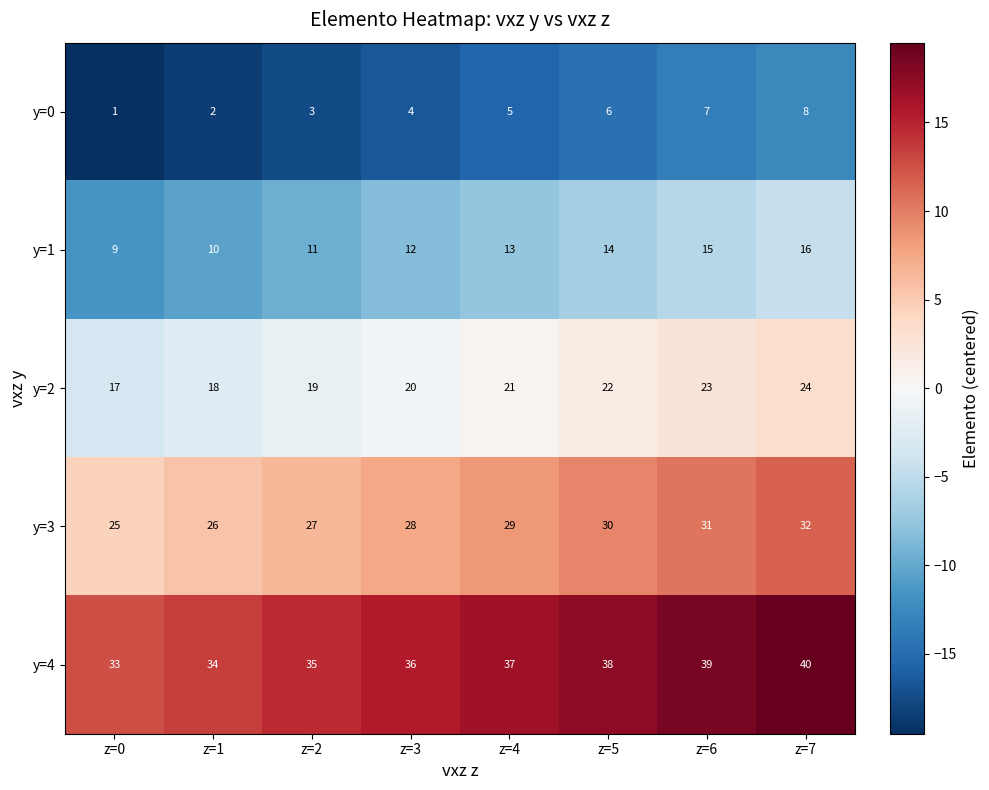

Rank the series by their maximum value, from lowest to highest.

y=0, y=1, y=2, y=3, y=4